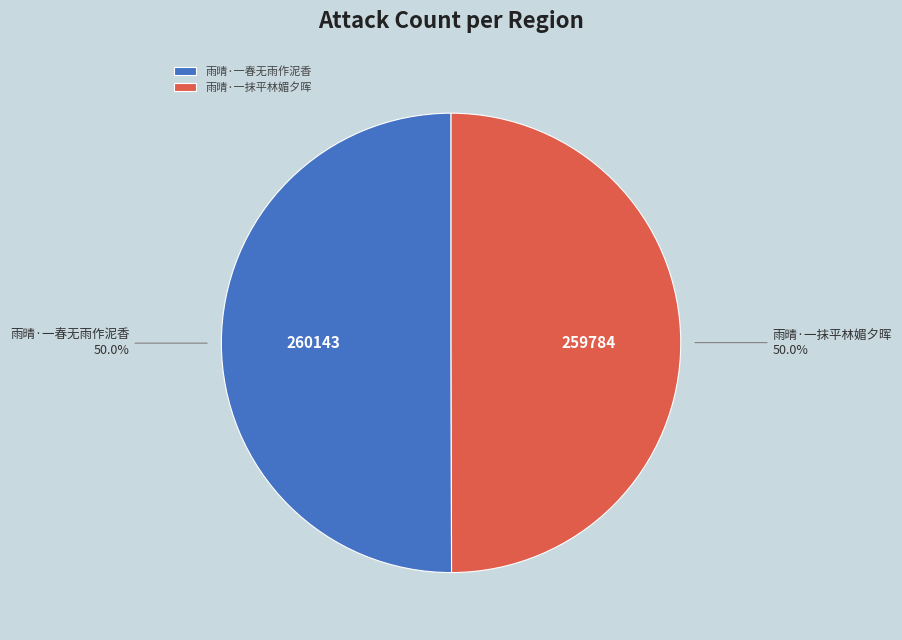

True or false: 雨晴·一春无雨作泥香 accounts for 50% of the total.

True